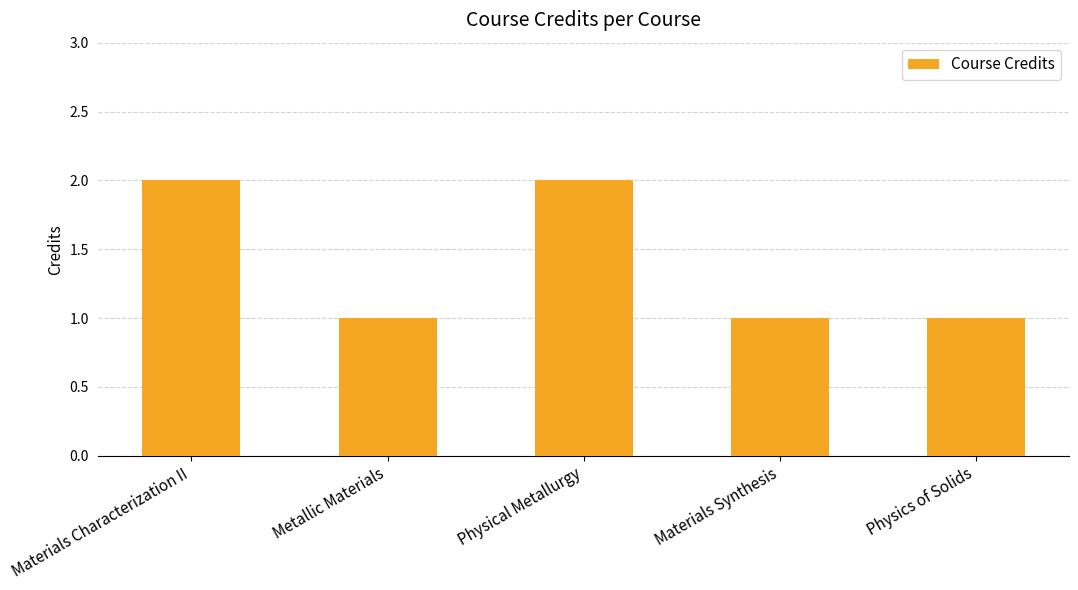

Read the value at Materials Characterization II.

2